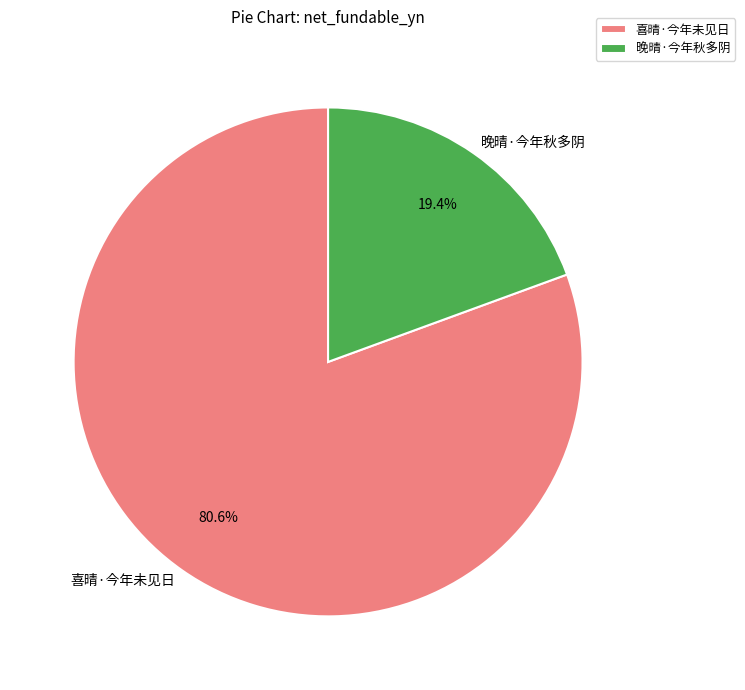

Between 喜晴·今年未见日 and 晚晴·今年秋多阴, which is larger?

喜晴·今年未见日